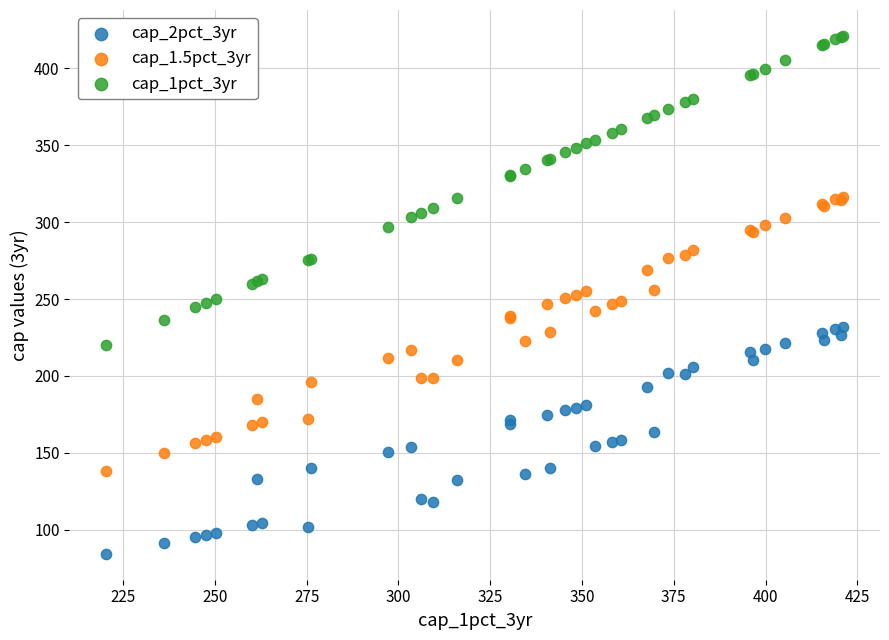

Which series contains the highest Y value?

cap_1pct_3yr